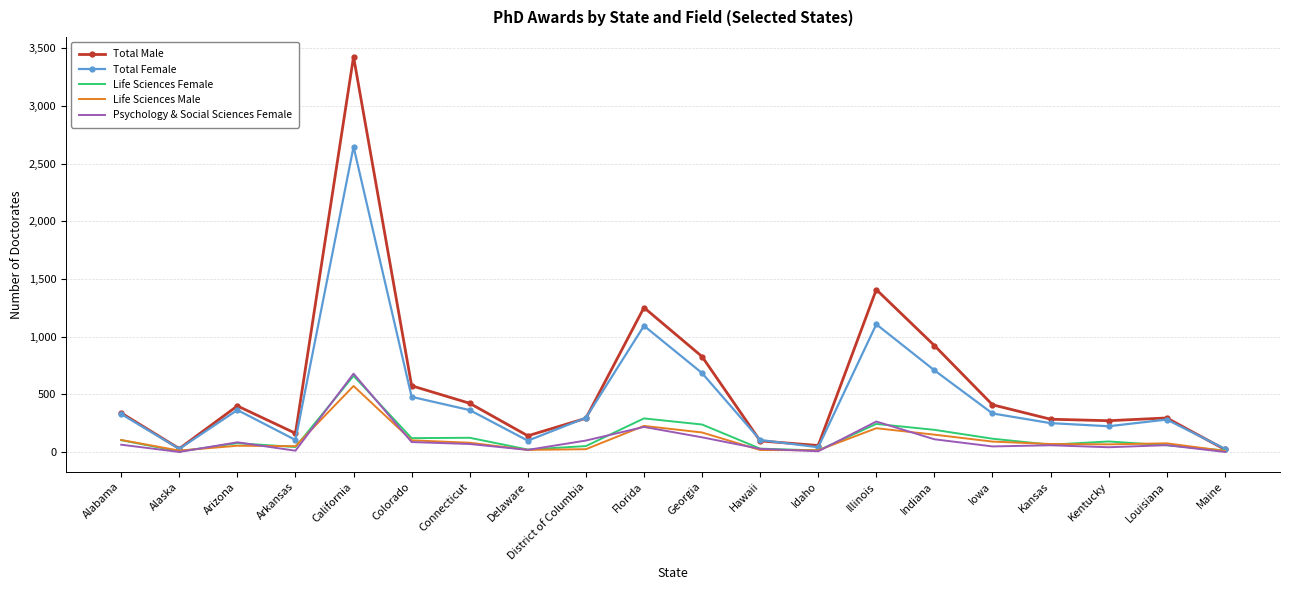

Which series has the widest spread of values?

Total Male